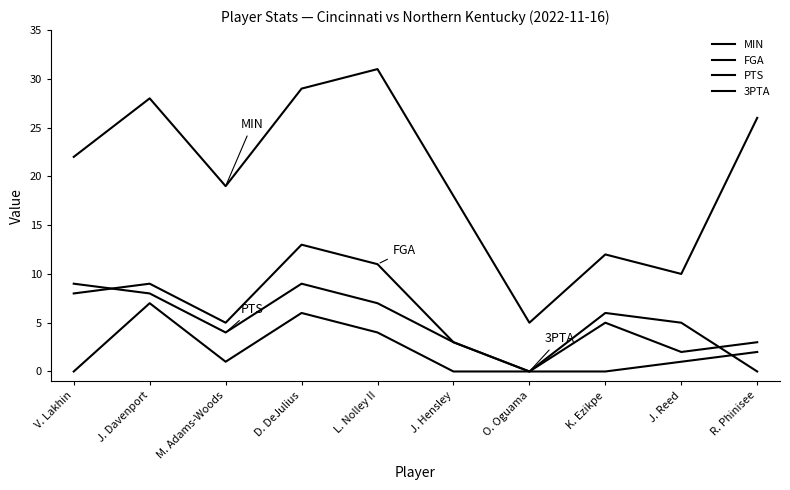

What is the value of the PTS point at the 4th from the left?

9